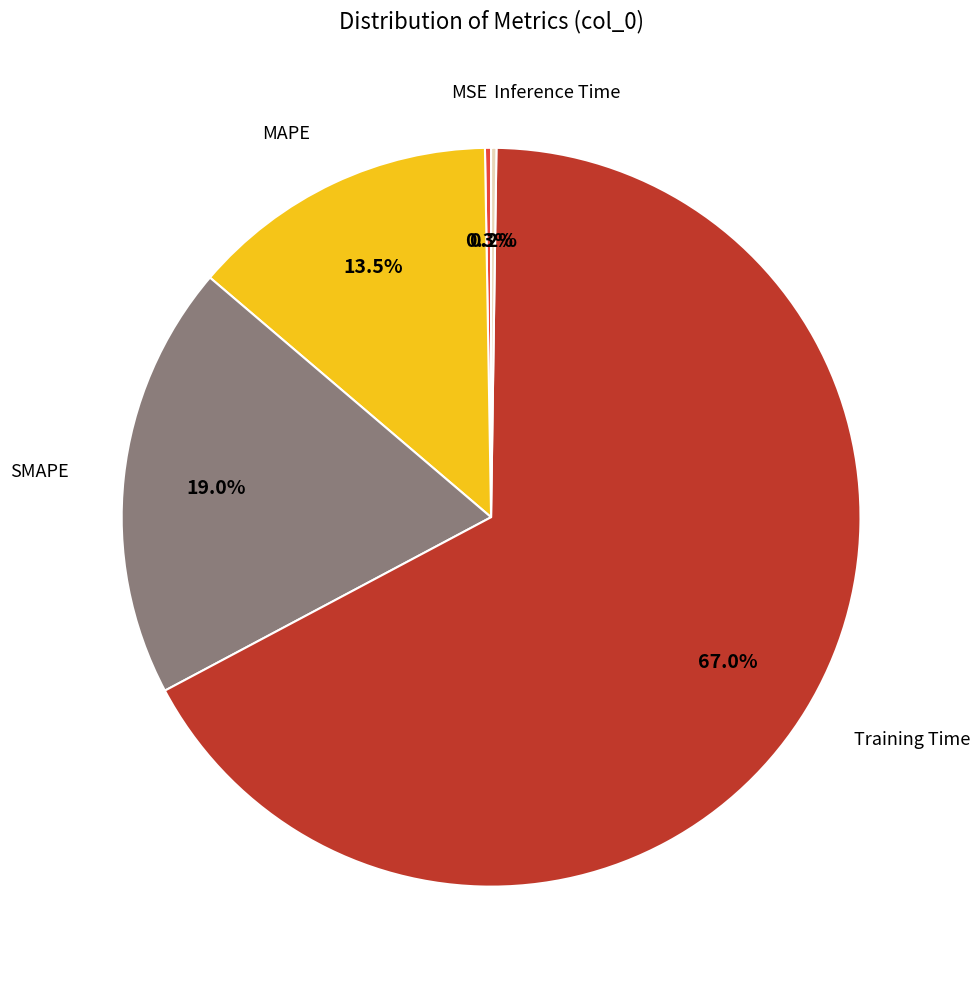

Does any single category account for the majority?

Yes